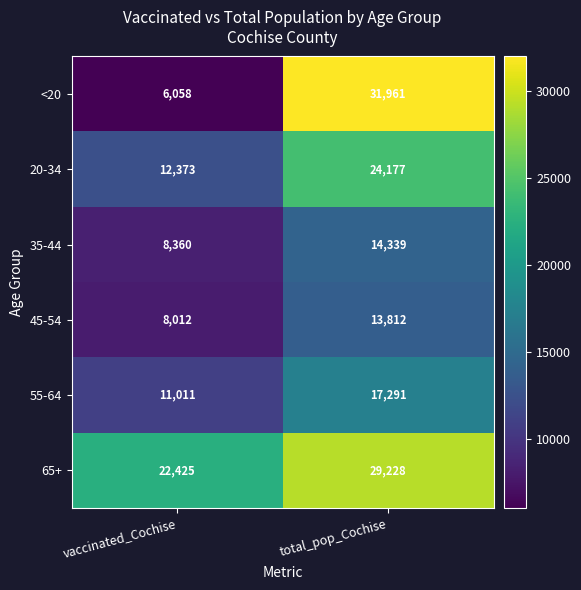

Reading left to right, transcribe all the data shown in this chart.

<20: vaccinated_Cochise=6058	total_pop_Cochise=31961
20-34: vaccinated_Cochise=12373	total_pop_Cochise=24177
35-44: vaccinated_Cochise=8360	total_pop_Cochise=14339
45-54: vaccinated_Cochise=8012	total_pop_Cochise=13812
55-64: vaccinated_Cochise=11011	total_pop_Cochise=17291
65+: vaccinated_Cochise=22425	total_pop_Cochise=29228